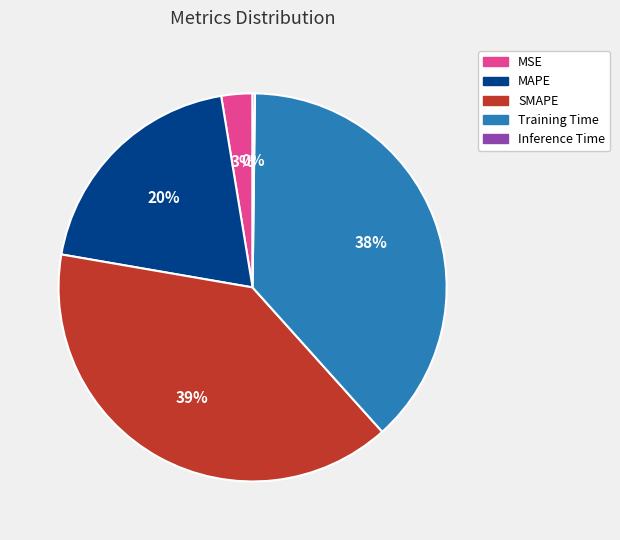

Combined, do SMAPE and MSE account for over 50%?

No